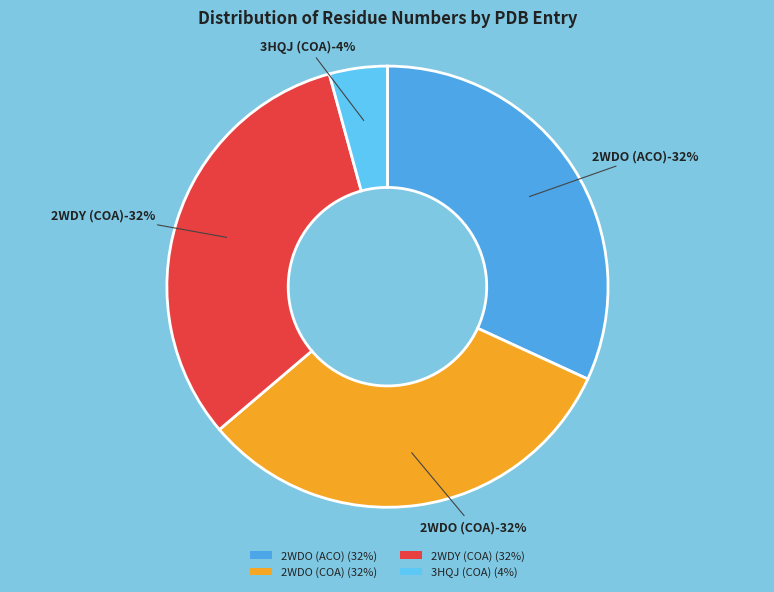

To the nearest percent, what is the combined percentage of 2WDY (COA) and 2WDO (COA)?

64%